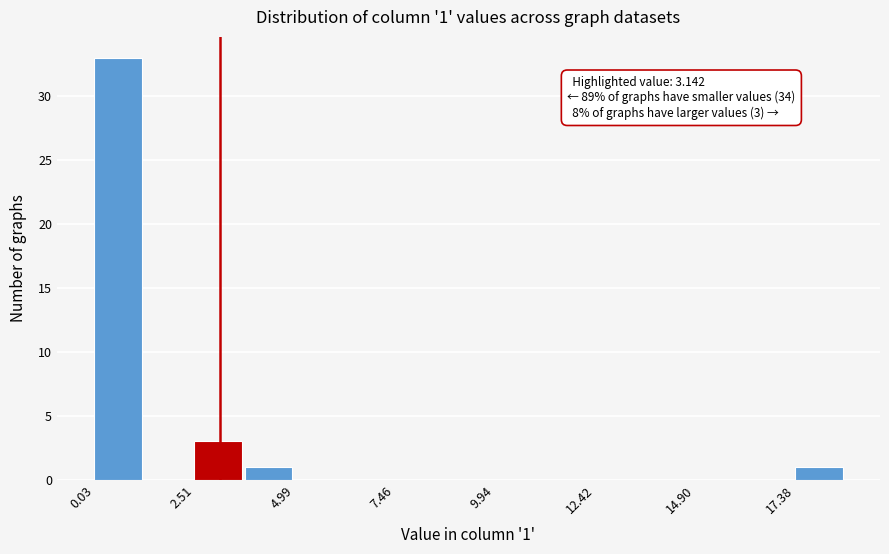

Around what value on the x-axis is the tallest bar? Give the approximate position of its centre, as read against the axis.

0.5